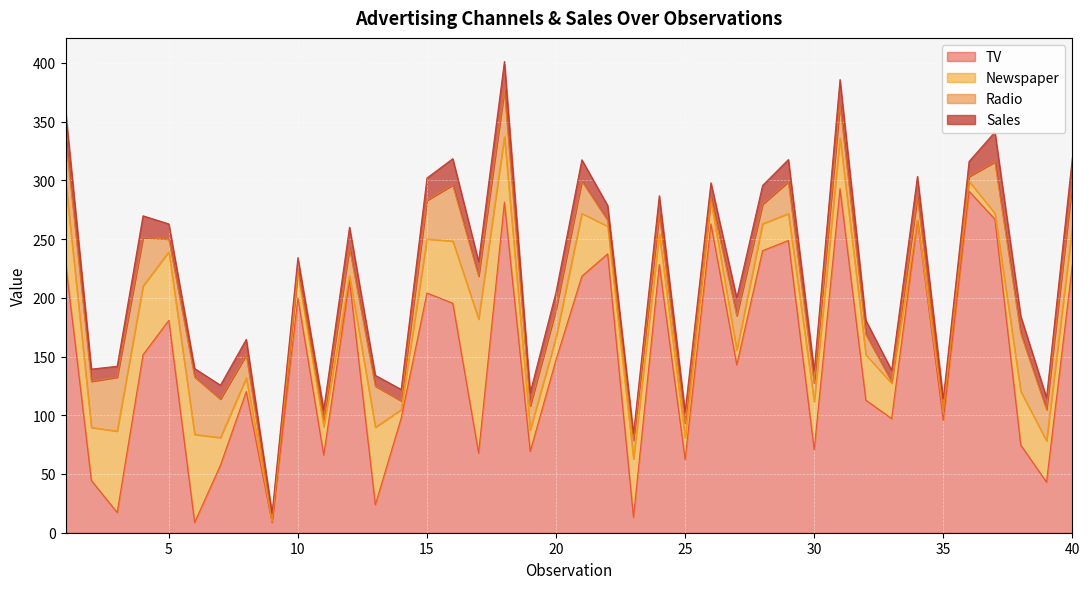

Which series has the largest total across all categories?

TV